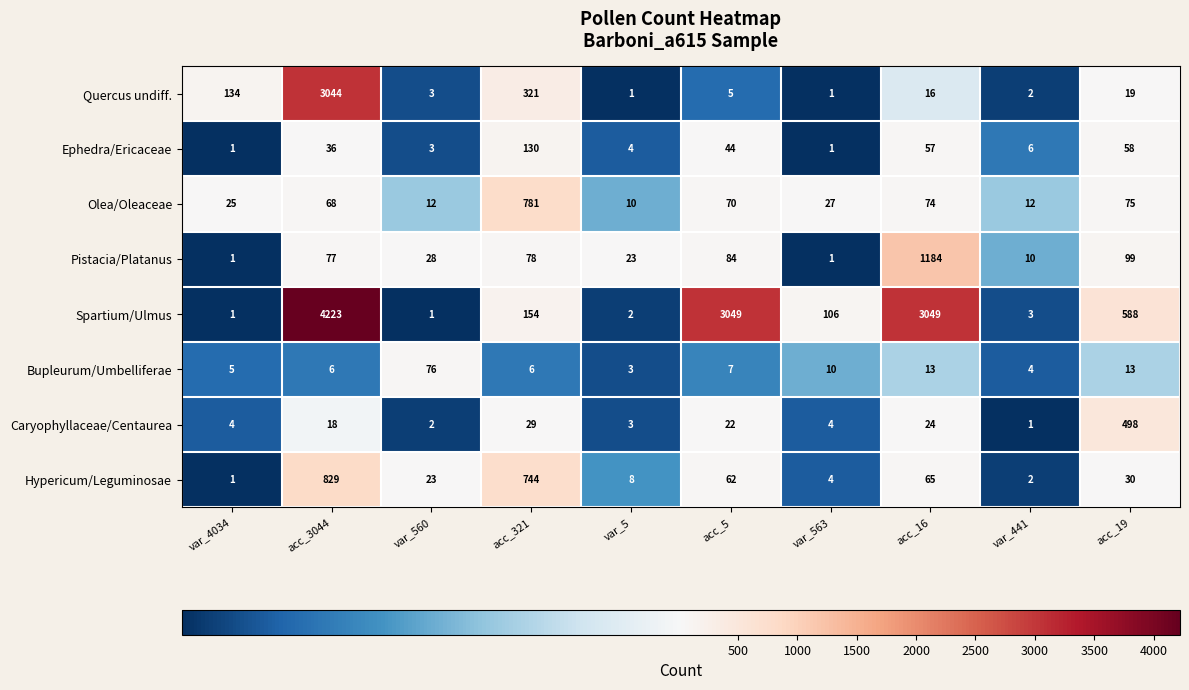

At how many categories does at least one series exceed 3632?

1